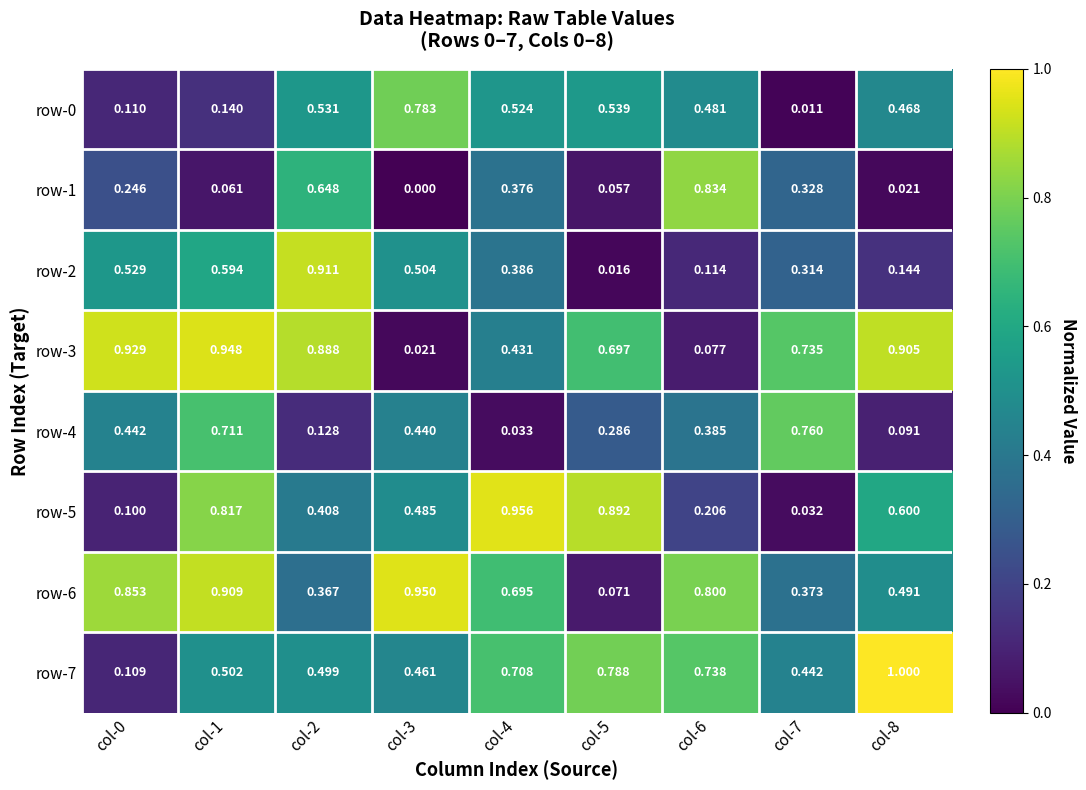

What is the total value across all series at col-7?

3.0